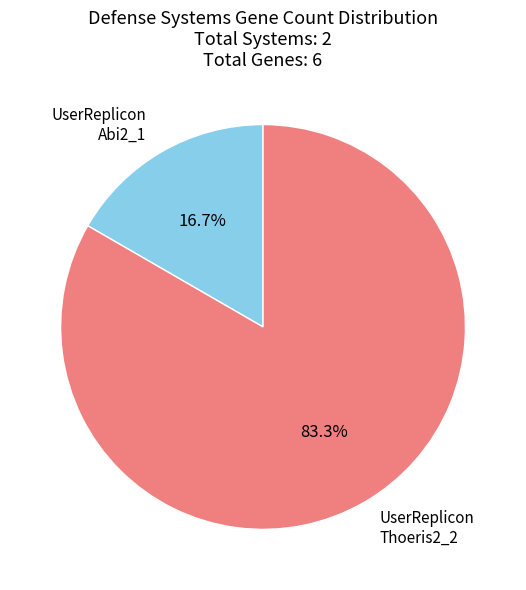

Is there a majority slice in this chart?

Yes